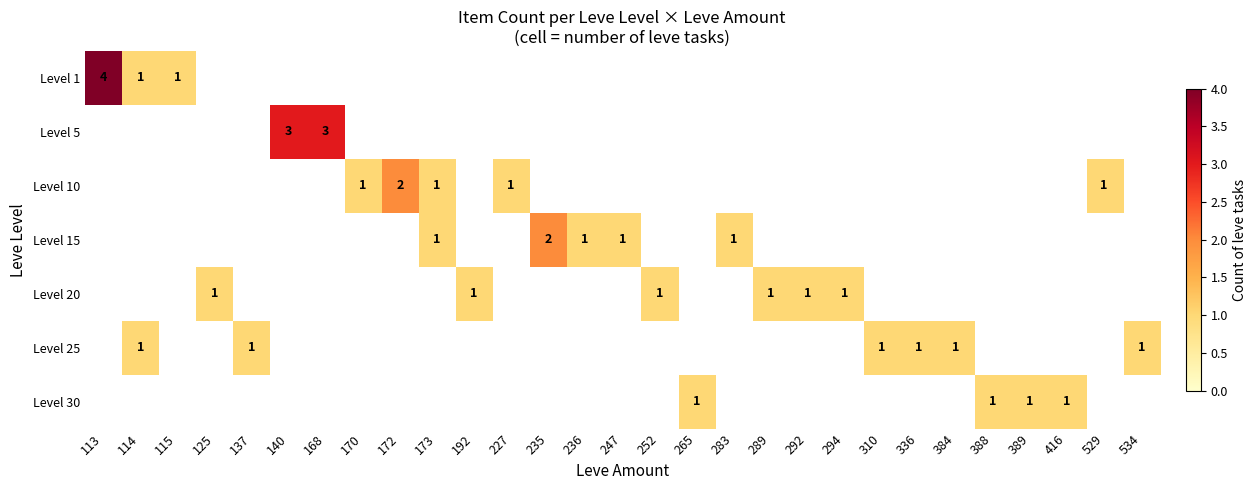

How many data points does each series have?

29